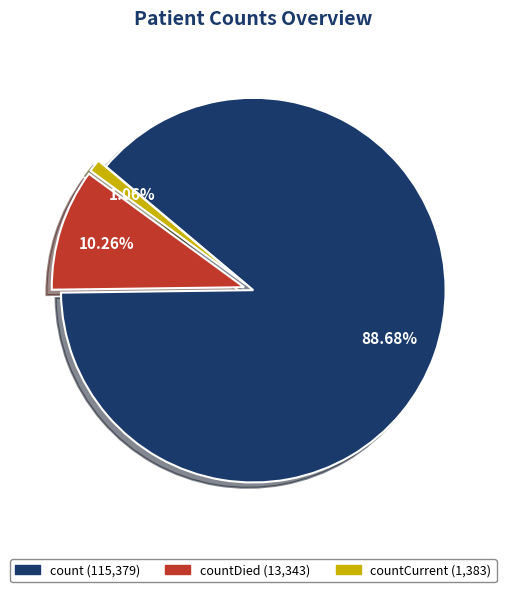

Is there a majority slice in this chart?

Yes